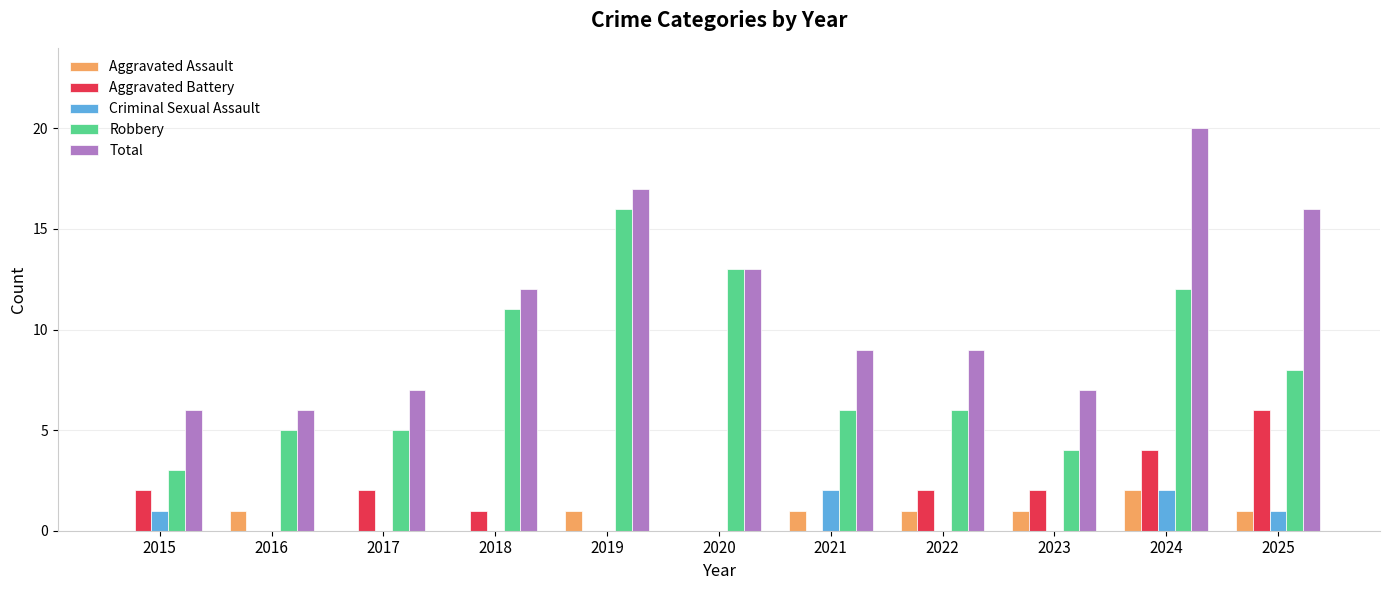

Which series has the largest range (max minus min)?

Total